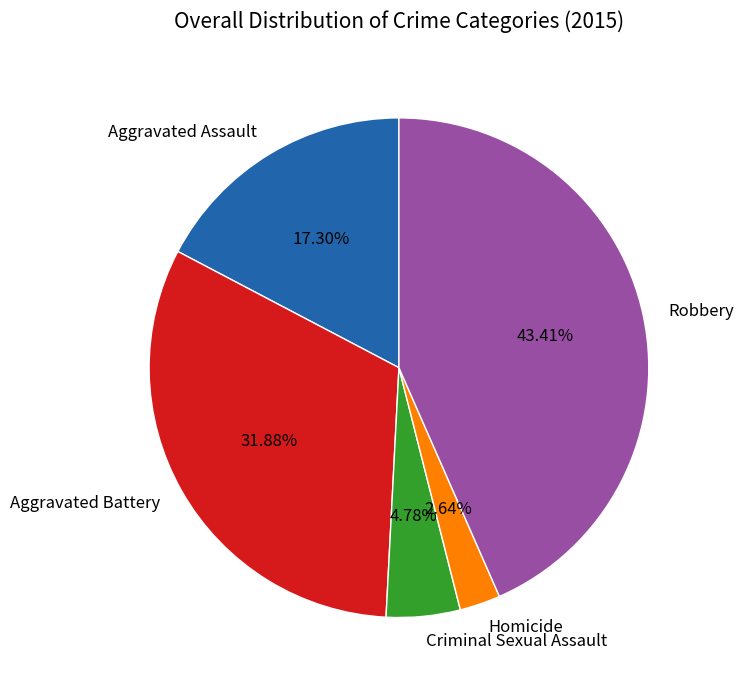

What percentage is NOT represented by Robbery?

56.6%